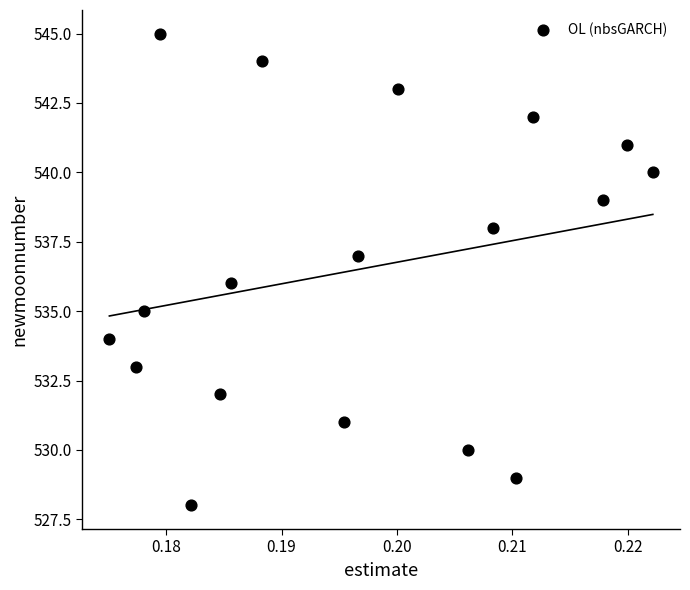

What is the range of Y values (max minus min)?

17